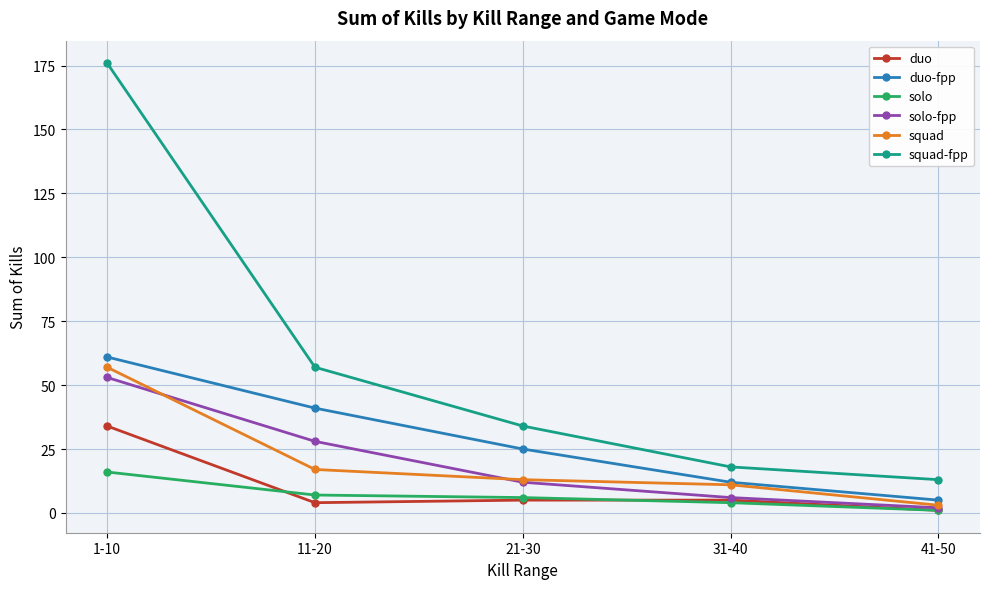

Between 11-20 and 21-30, which series saw the biggest shift?

squad-fpp